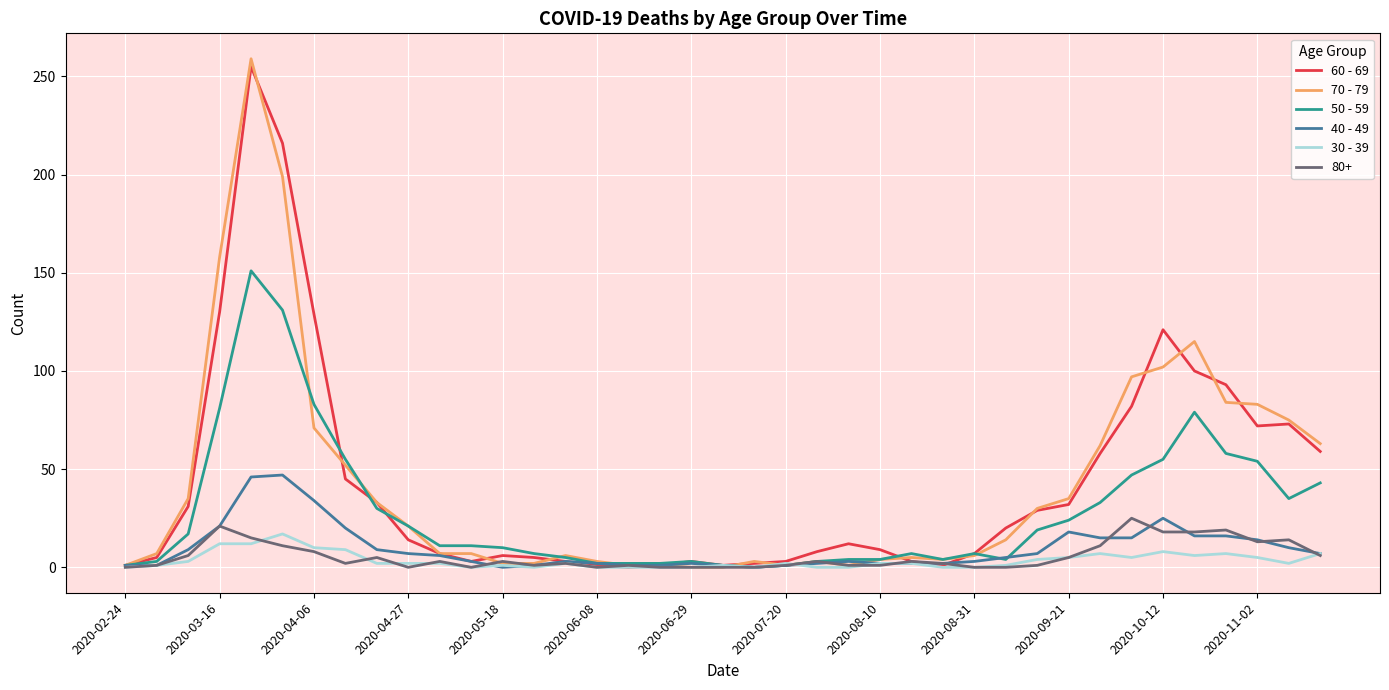

Which series has the largest range (max minus min)?

70 - 79